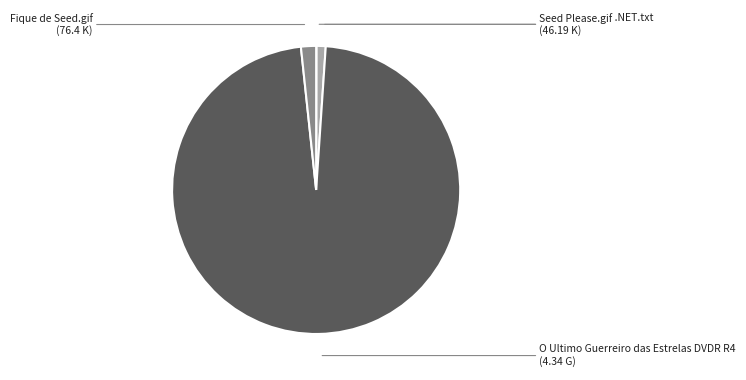

Is Seed Please.gif the majority of the pie?

No